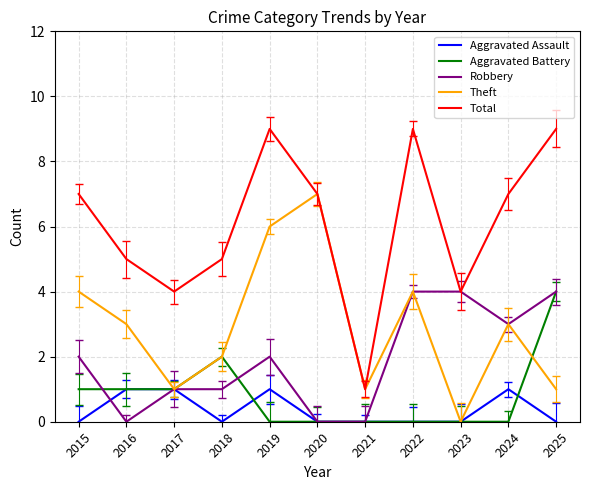

Rank the series at 2020 from highest to lowest value.

Theft, Total, Aggravated Assault, Aggravated Battery, Robbery